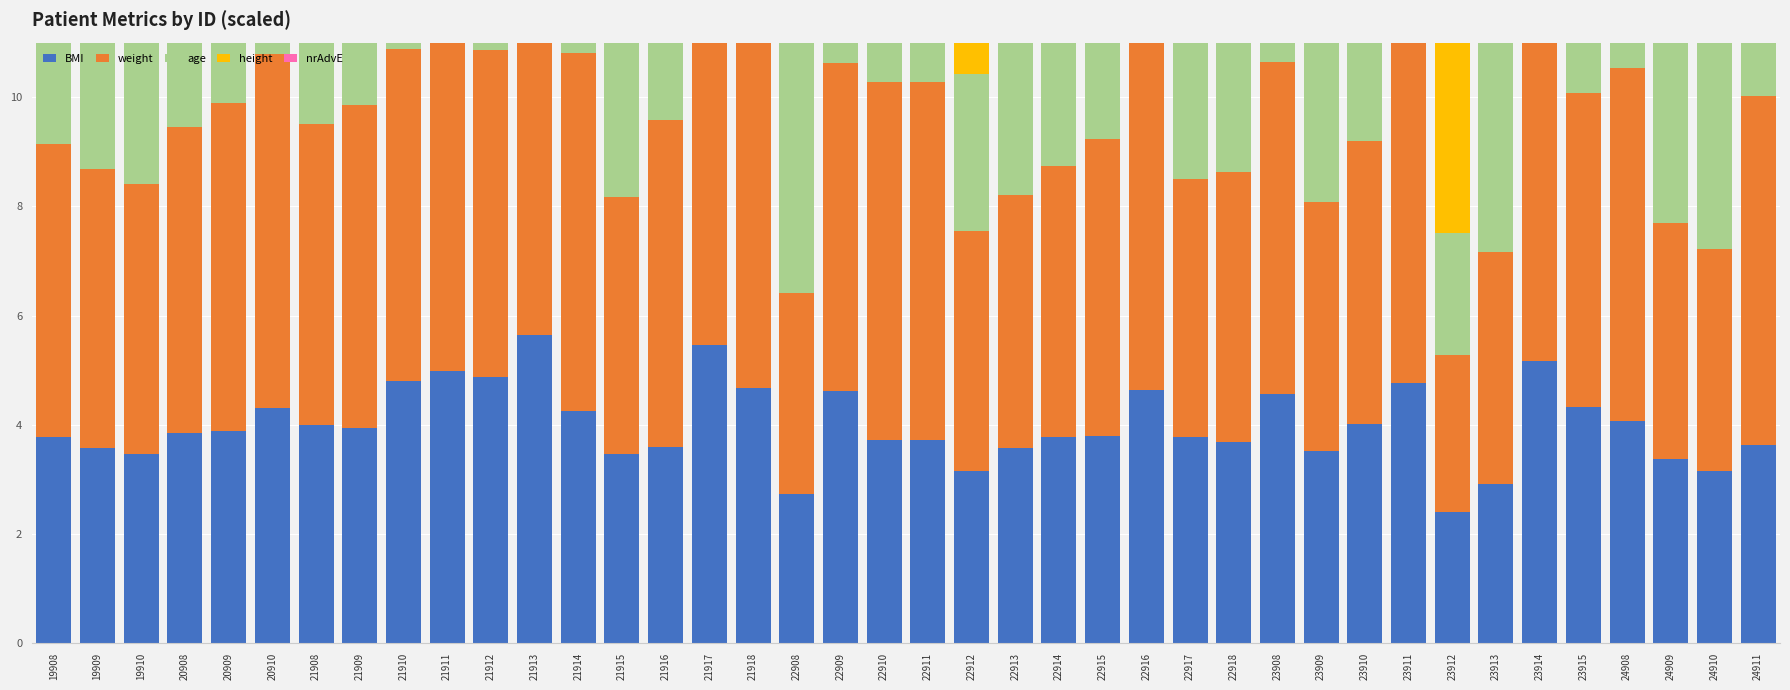

Rank the series by their maximum value, from highest to lowest.

nrAdvE, weight, height, age, BMI